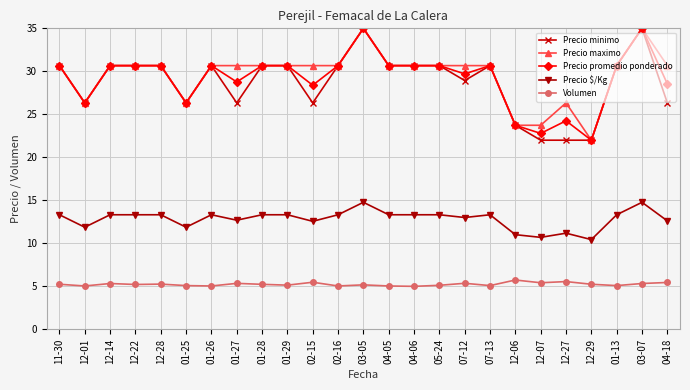

What is the spread (max minus min) of values at 01-27?

25.3